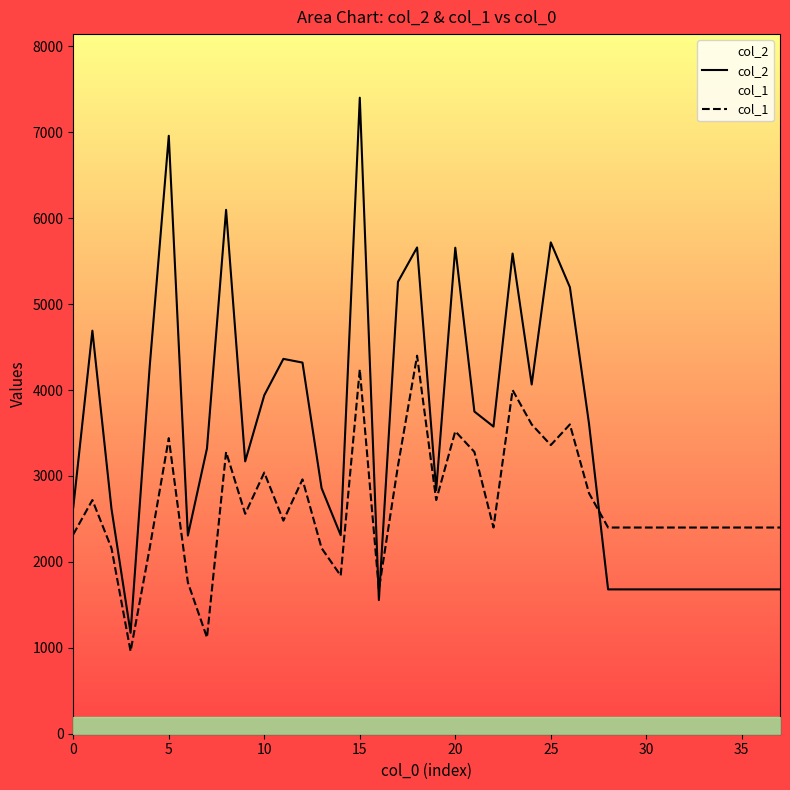

Does the chart have visible grid lines?

No